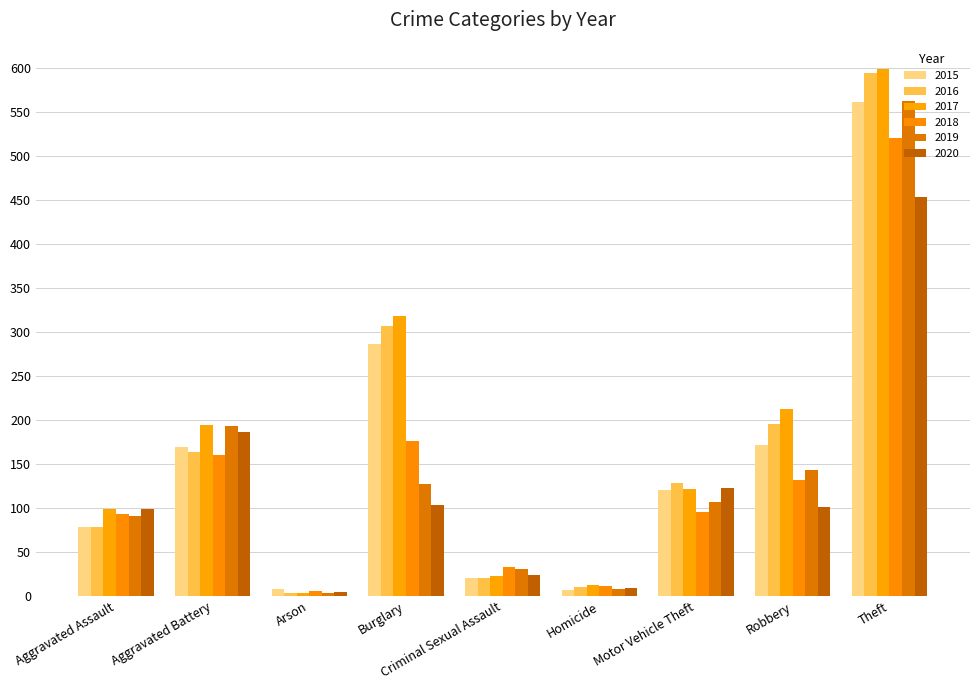

Rank the categories by 2017 value from highest to lowest.

Theft, Burglary, Robbery, Aggravated Battery, Motor Vehicle Theft, Aggravated Assault, Criminal Sexual Assault, Homicide, Arson